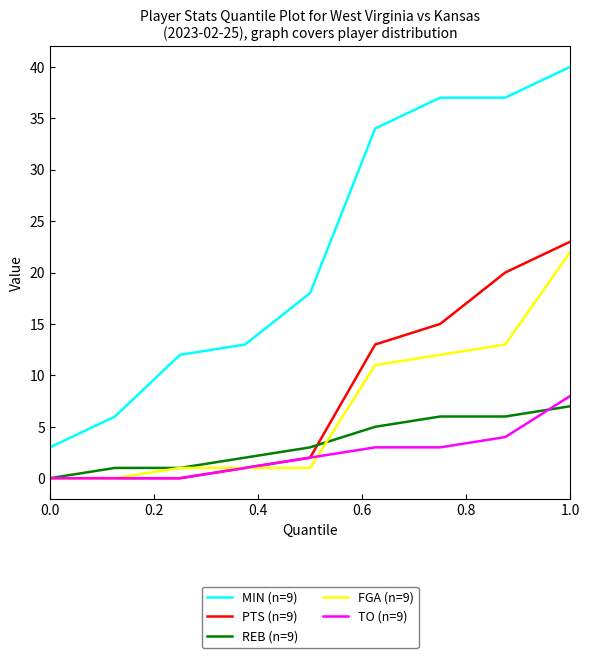

What are all the series names shown in the legend?

MIN (n=9), PTS (n=9), REB (n=9), FGA (n=9), TO (n=9)